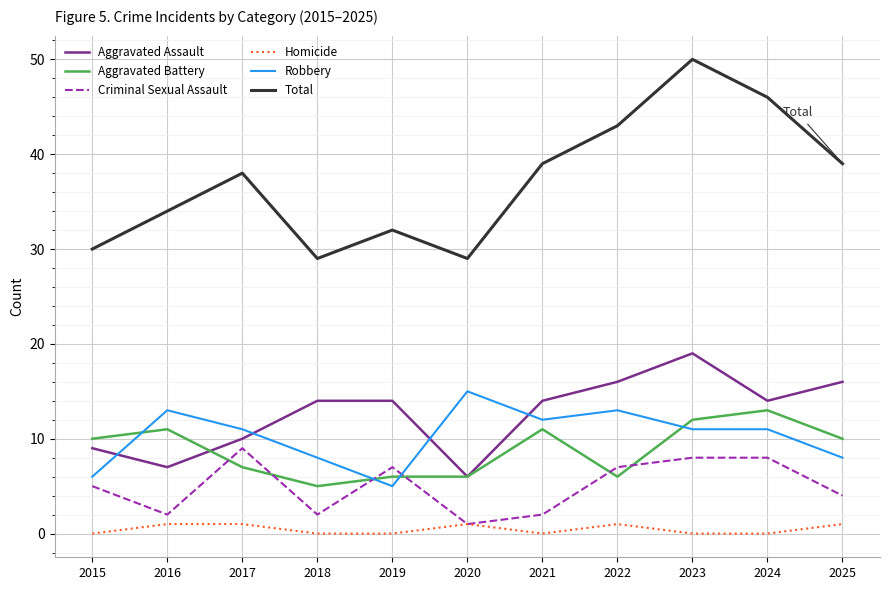

True or false: Robbery and Homicide cross at least once.

False